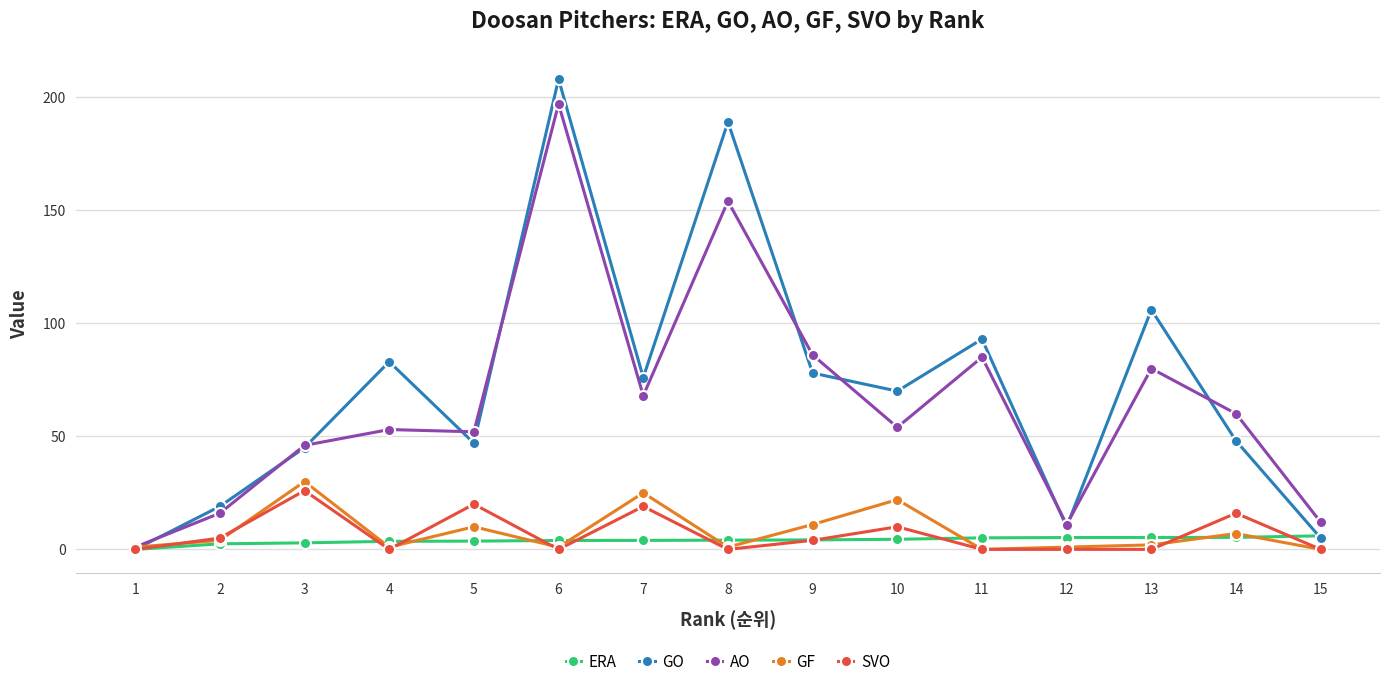

At which category does SVO reach its first local peak?

3